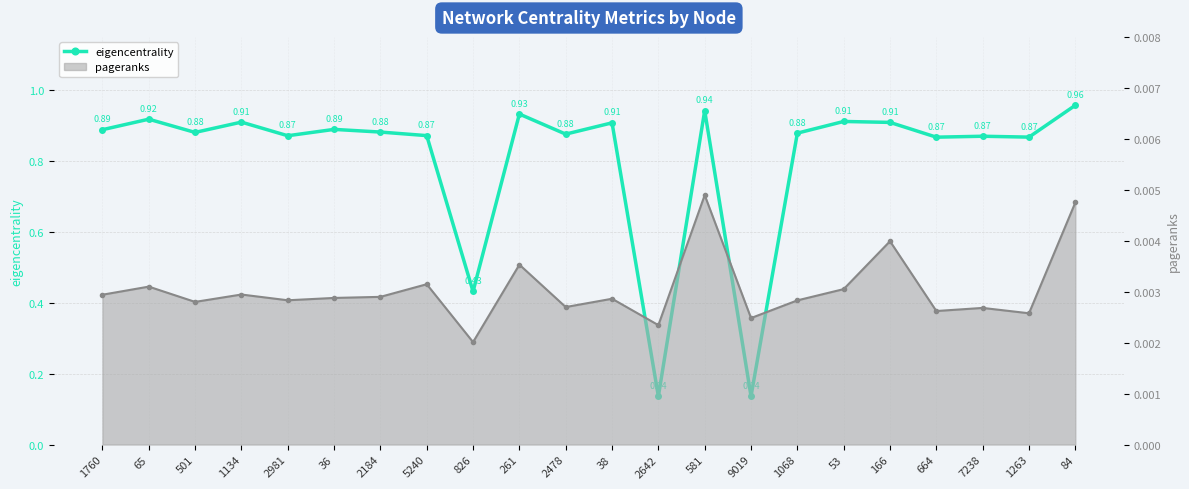

Which series changed the most between 1134 and 9019?

eigencentrality